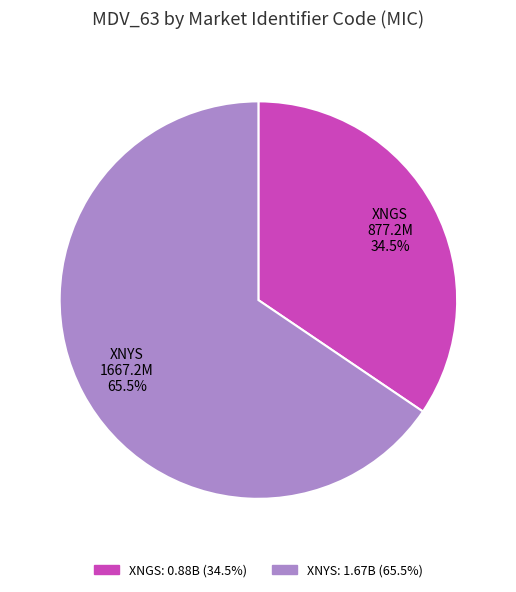

Is there any slice that represents more than half of the pie?

Yes